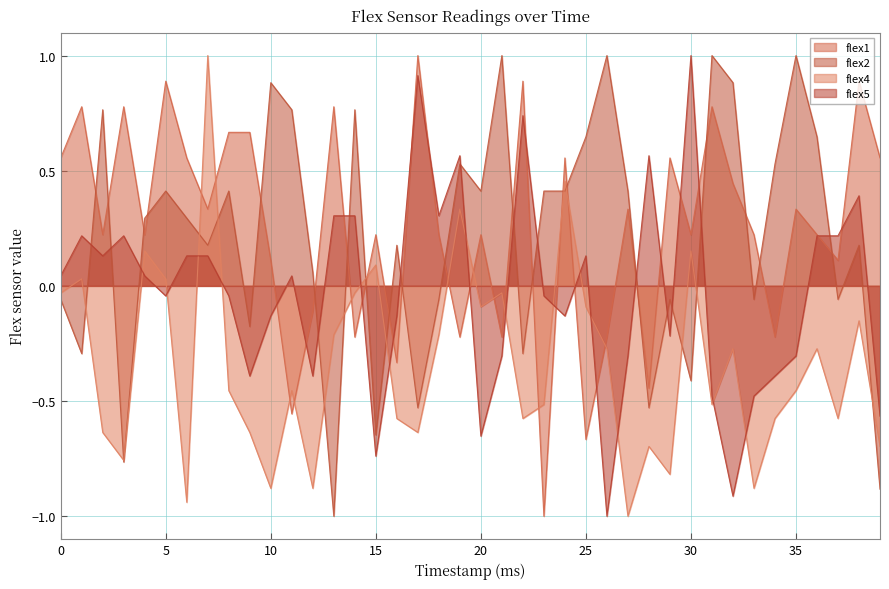

Is it true that flex5 equals 0.5 at 86344?

False